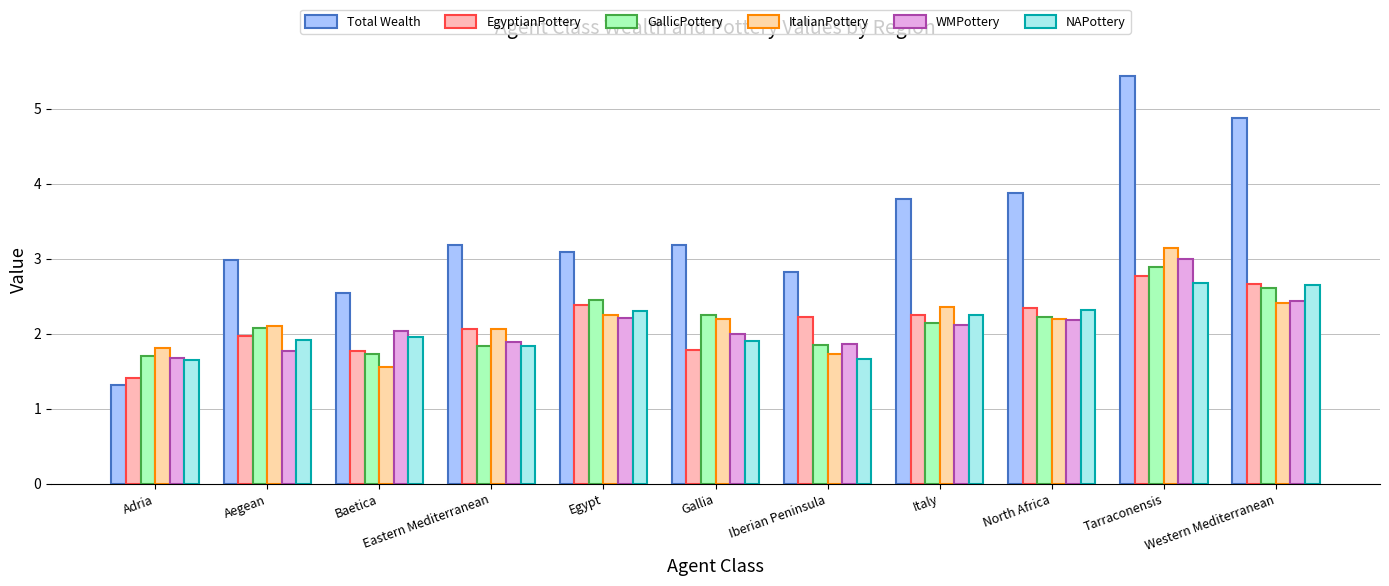

At Western Mediterranean, list the series in order from largest to smallest.

Total Wealth, EgyptianPottery, NAPottery, GallicPottery, WMPottery, ItalianPottery